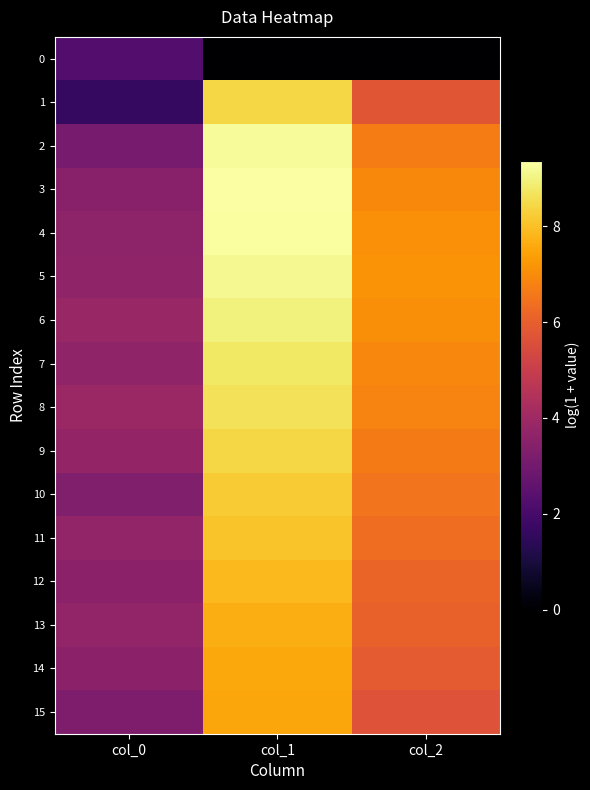

What is the maximum value shown in the chart?

9.4